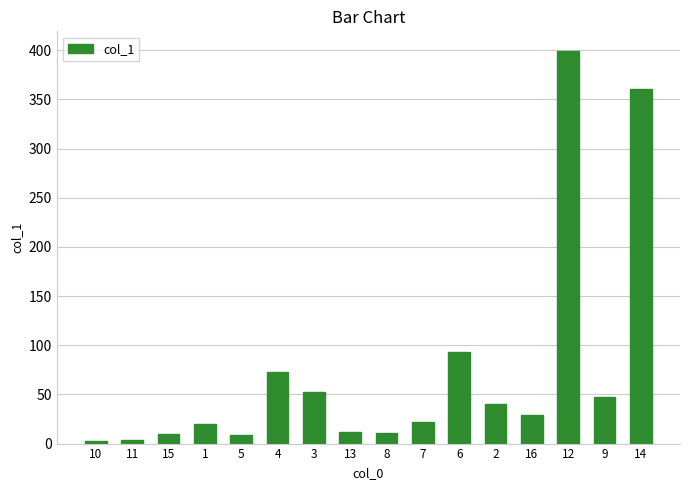

What is the ratio of the value at 3 to the value at 15?

5.4